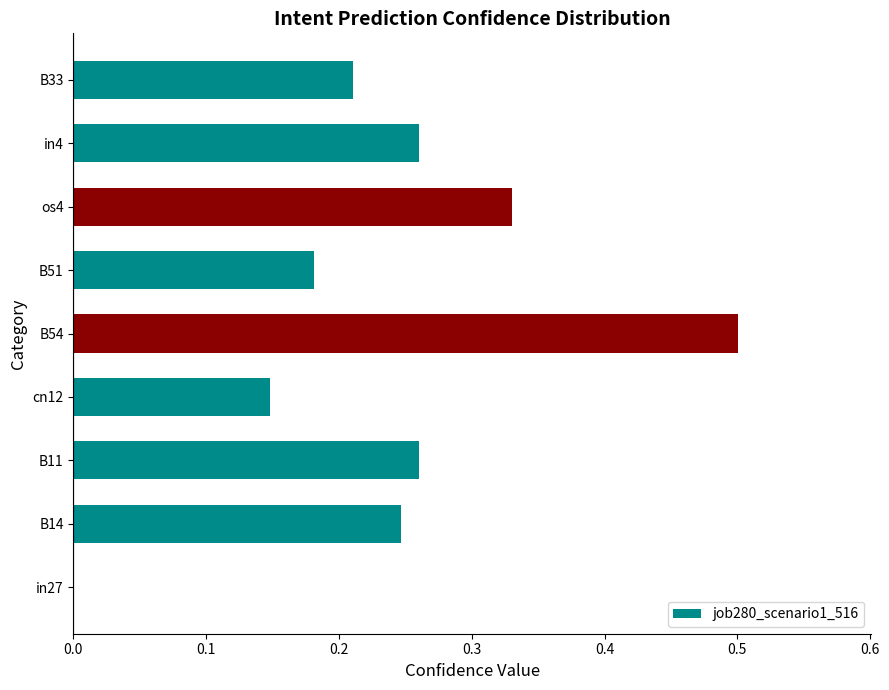

Which has a higher value, in4 or os4?

os4